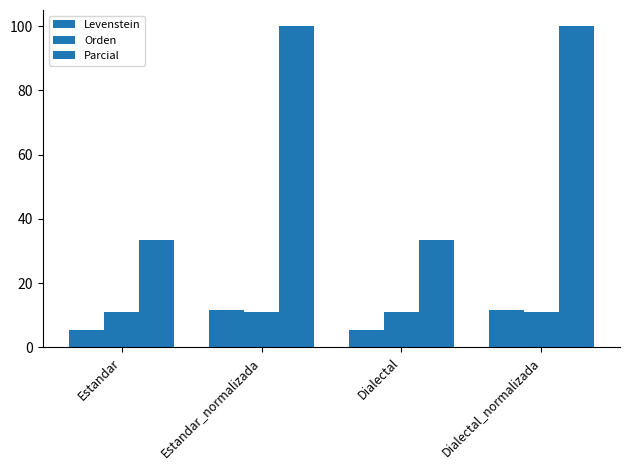

At which label does Levenstein first exceed 11?

Estandar_normalizada